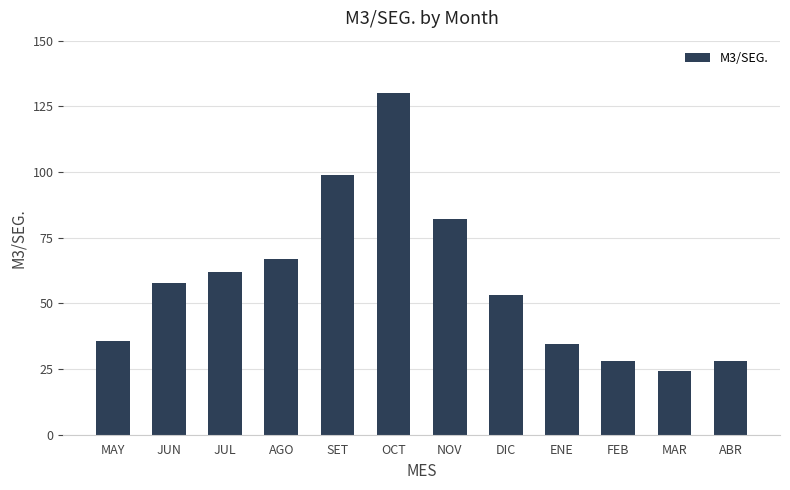

Reading left to right, transcribe all the data shown in this chart.

35.7	57.8	62.0	67.0	98.7	130.0	82.1	53.1	34.6	28.2	24.1	28.2